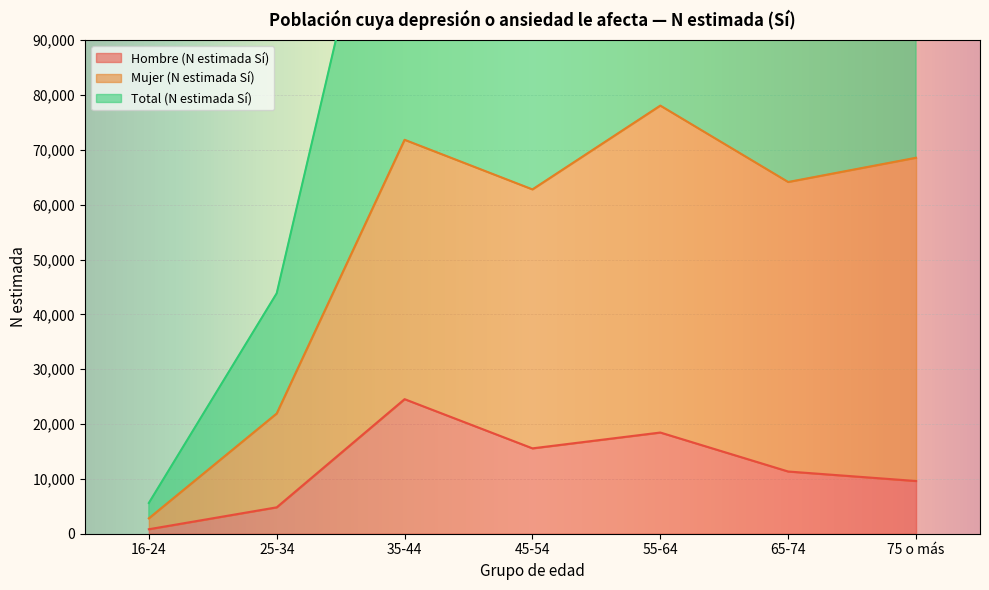

At how many categories does at least one series exceed 66467?

5